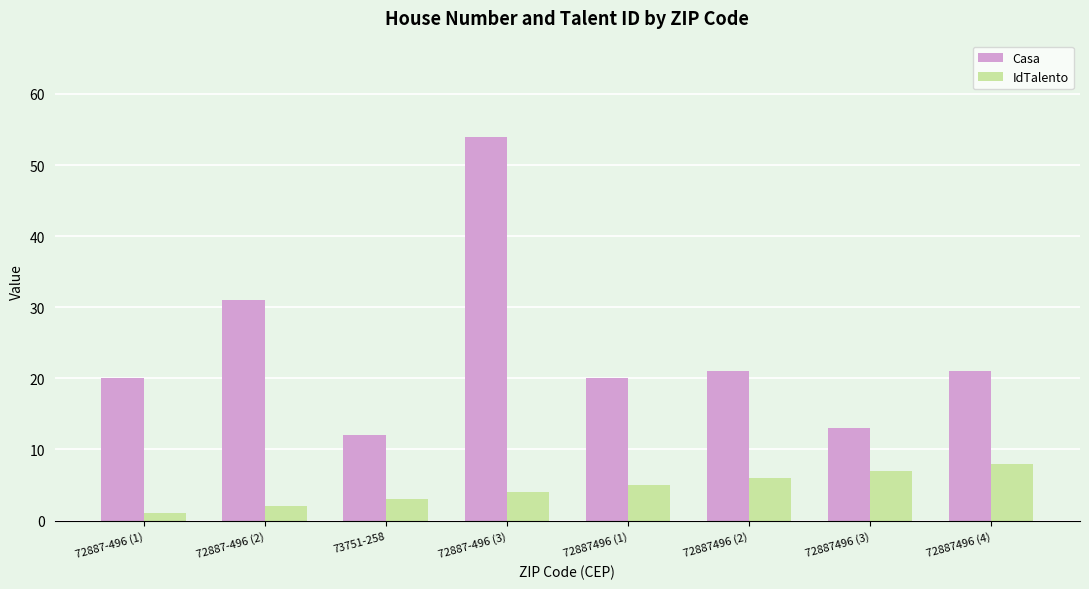

At how many categories does at least one series exceed 30?

2